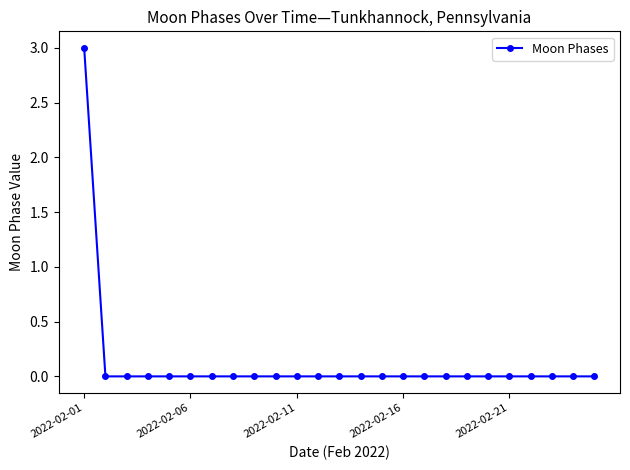

What is the maximum value shown in the chart?

3